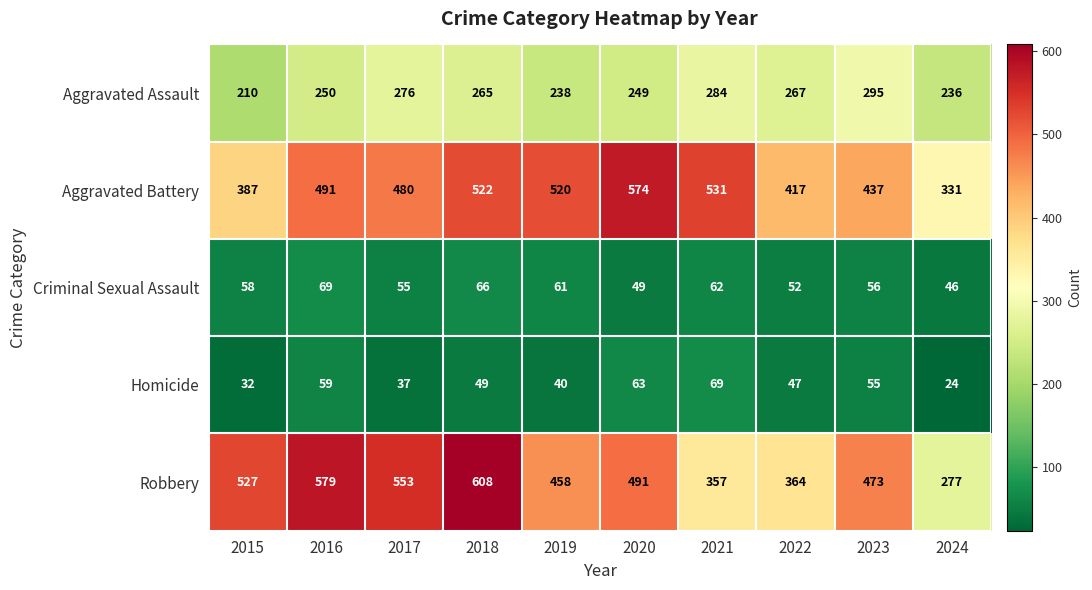

The value of Homicide at 2019 is 40. True or false?

True